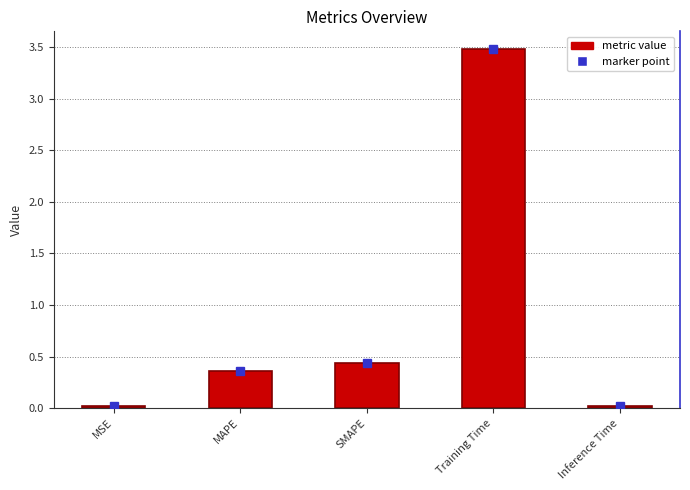

What is the change in value from MSE to MAPE?

+0.3